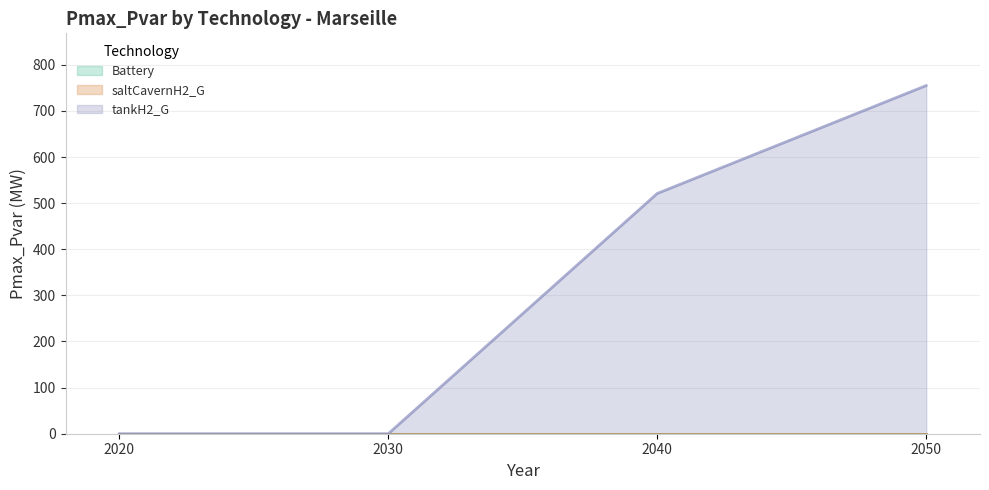

At which category is the sum across all series the highest?

2050